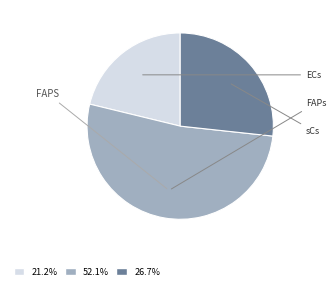

Is there any slice that represents more than half of the pie?

Yes